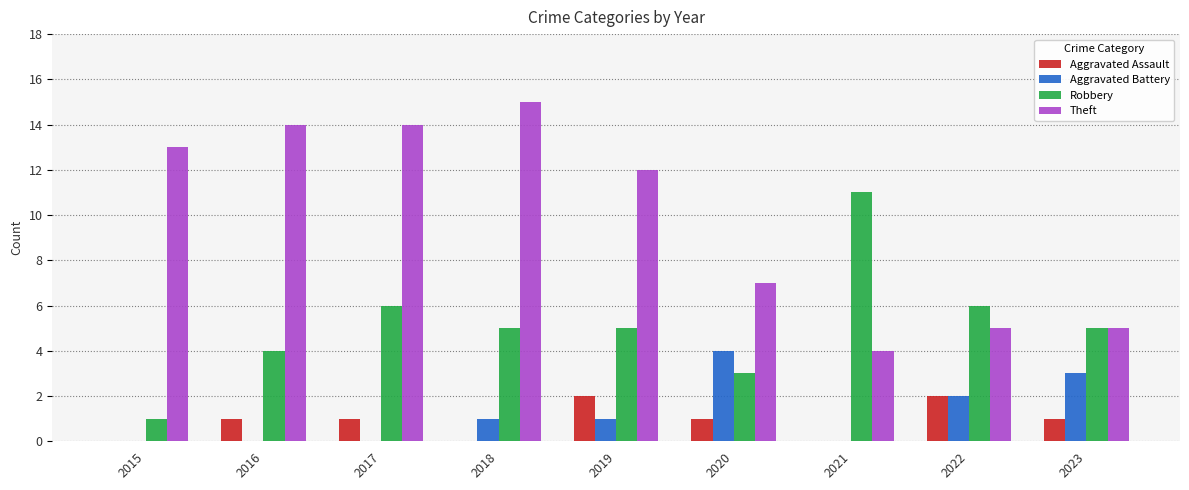

Where is Theft nearest to the value 9?

2020